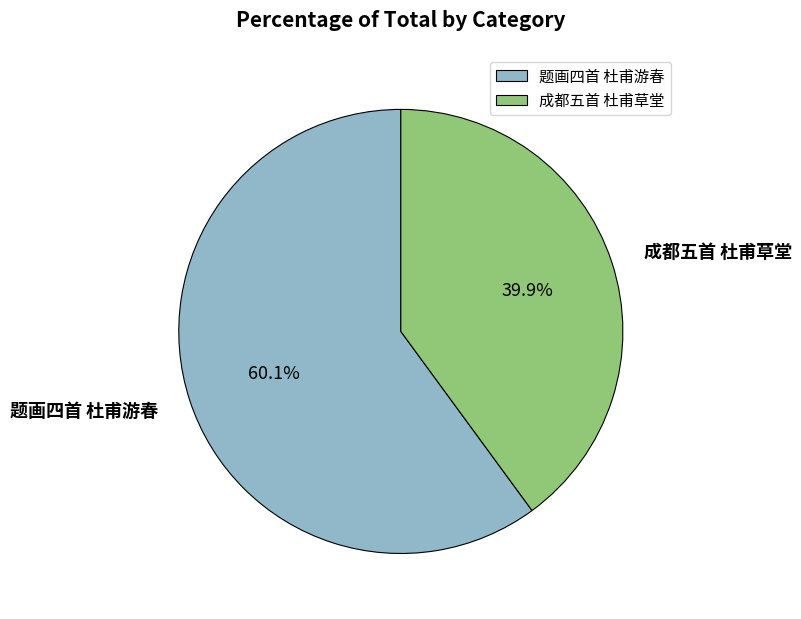

Combined, do 成都五首 杜甫草堂 and 题画四首 杜甫游春 account for over 50%?

Yes